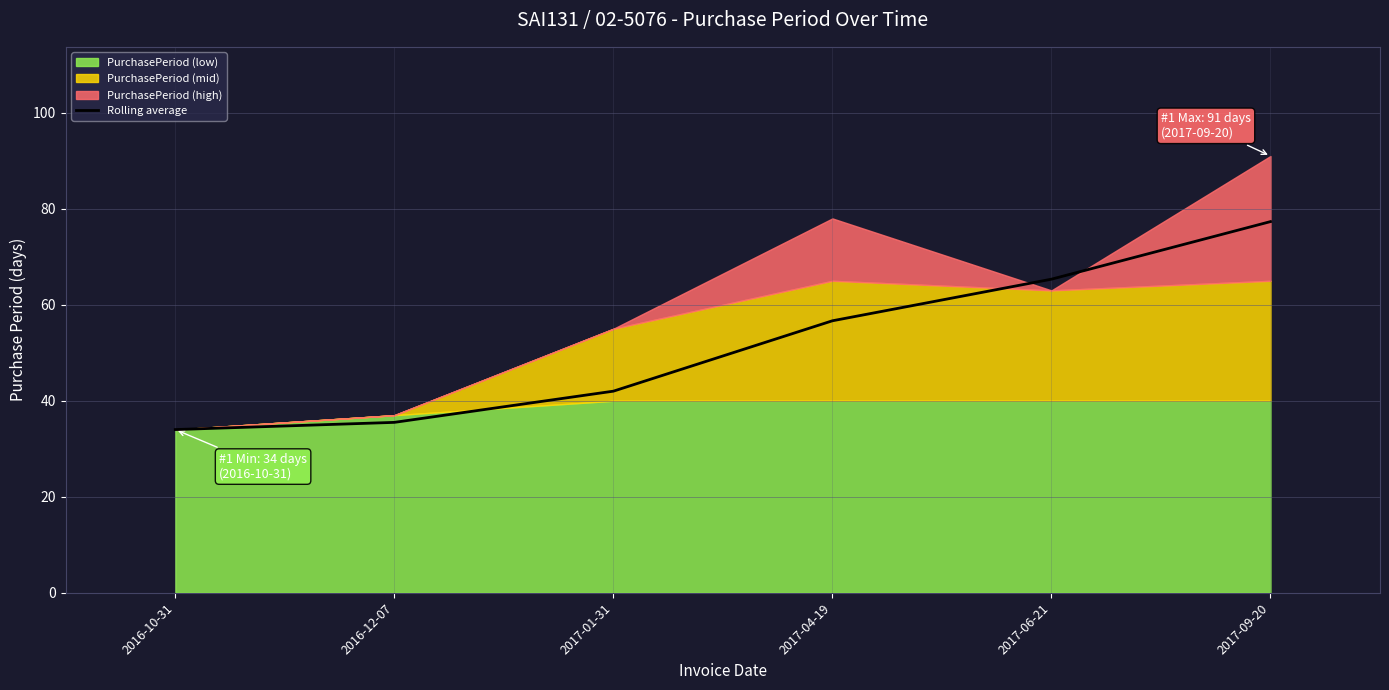

What is the label of the 6th point from the right?

2016-10-31